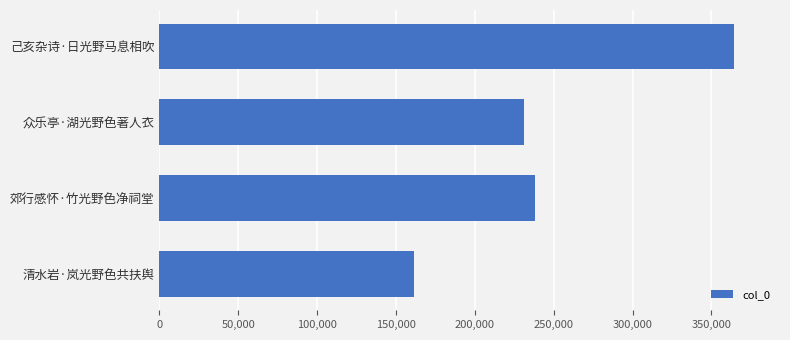

Is it true that the value at 众乐亭·湖光野色著人衣 is 73756?

False